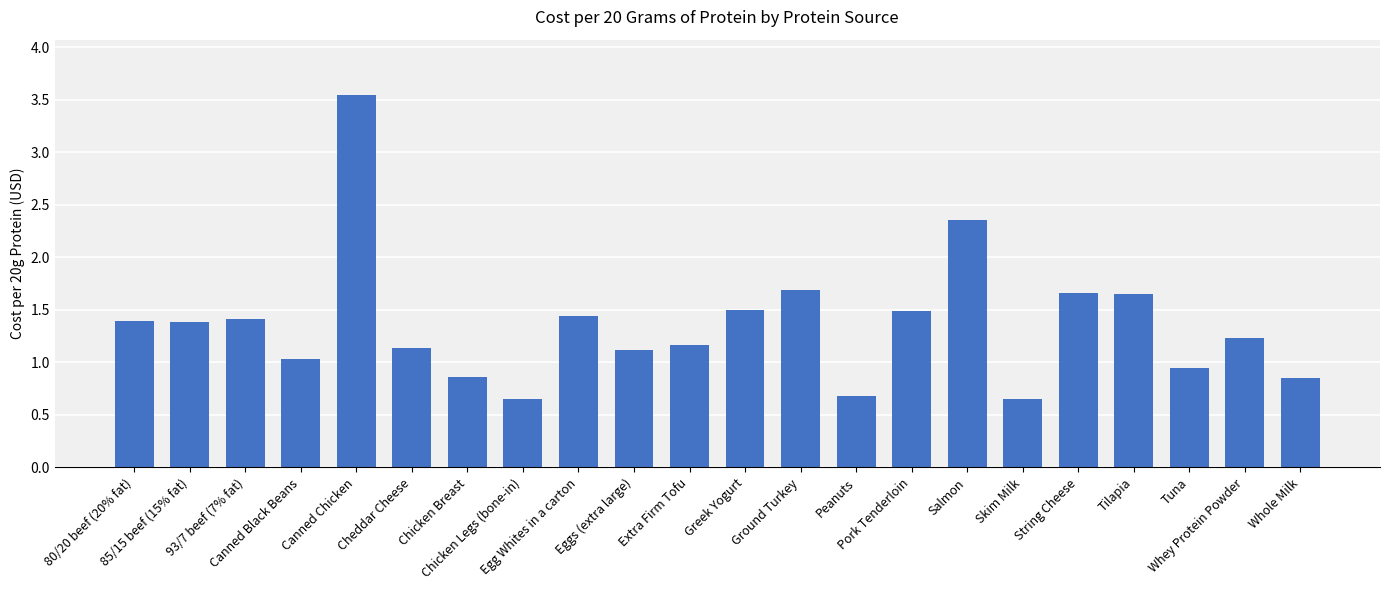

The chart shows a value of 1.7 at String Cheese. True or false?

True